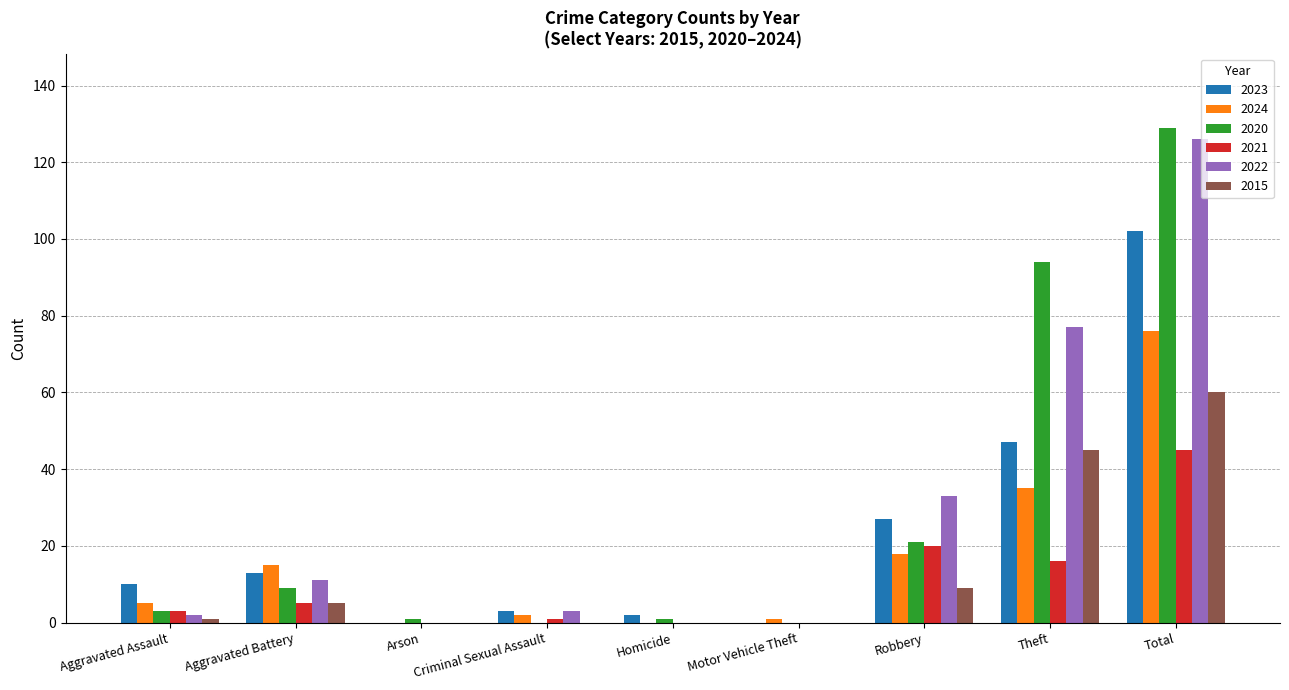

How many groups of bars are there?

9